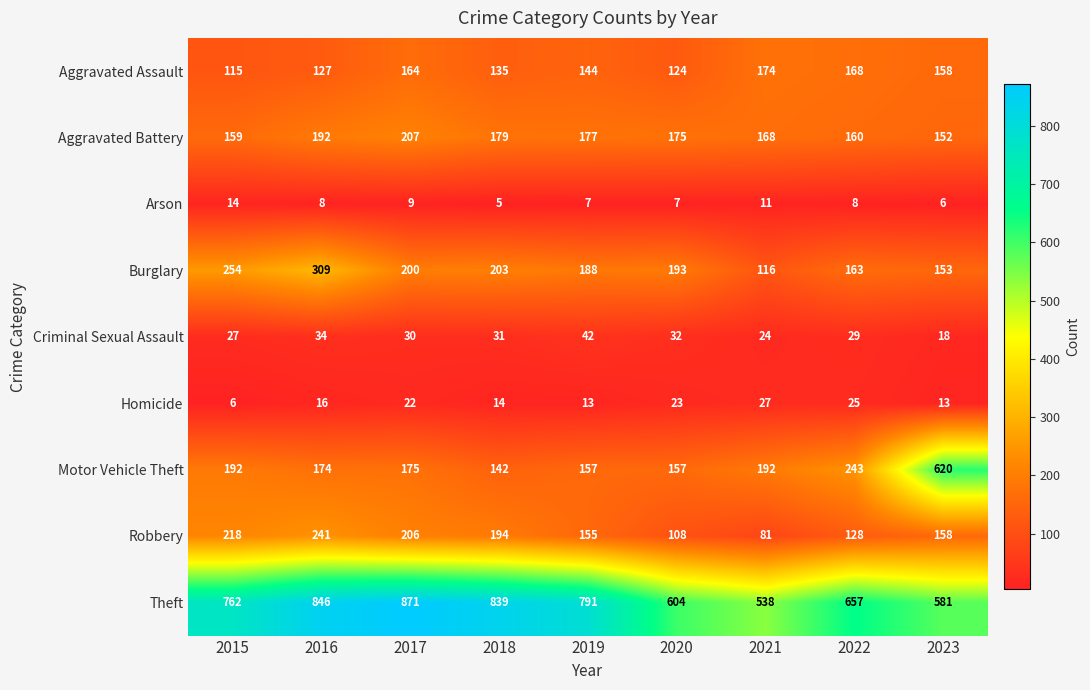

Which series has the largest total across all categories?

Theft